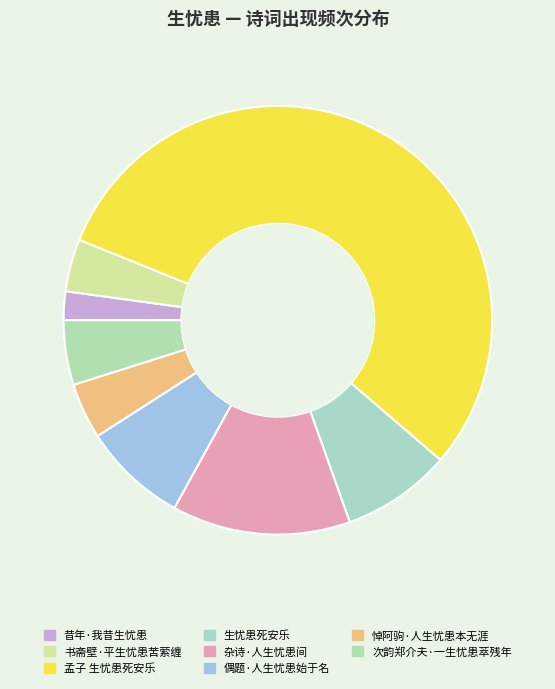

Between 偶题·人生忧患始于名 and 杂诗·人生忧患间, which is larger?

杂诗·人生忧患间